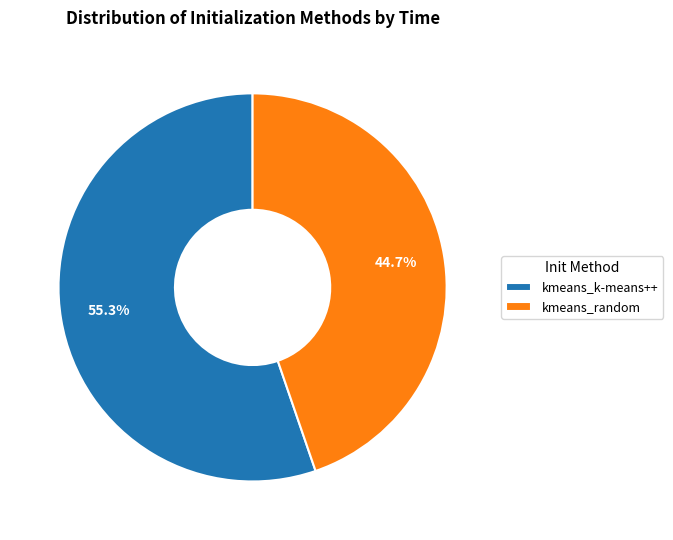

How many segments does this pie chart have?

2